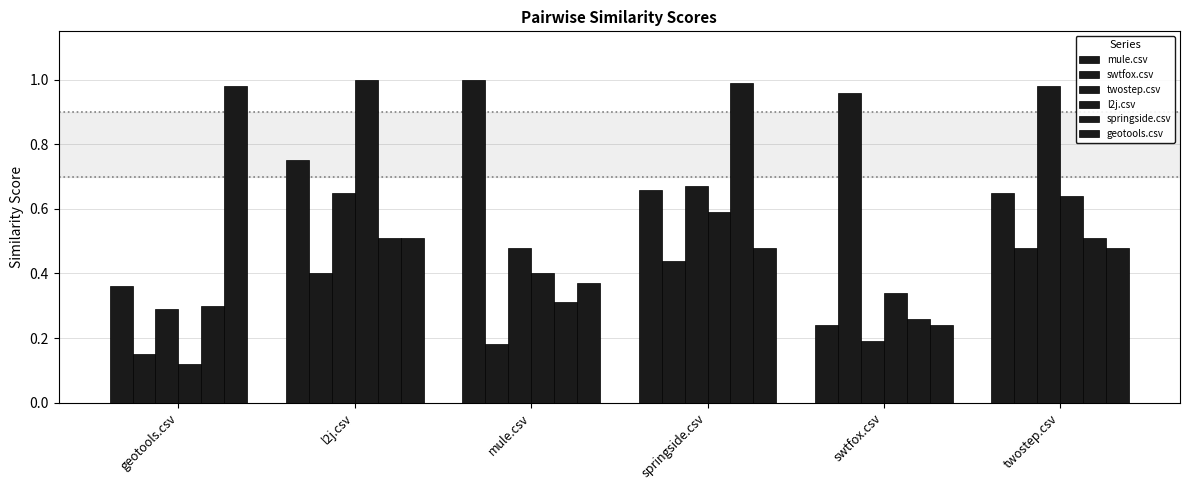

What is the total value across all series at swtfox.csv?

2.2